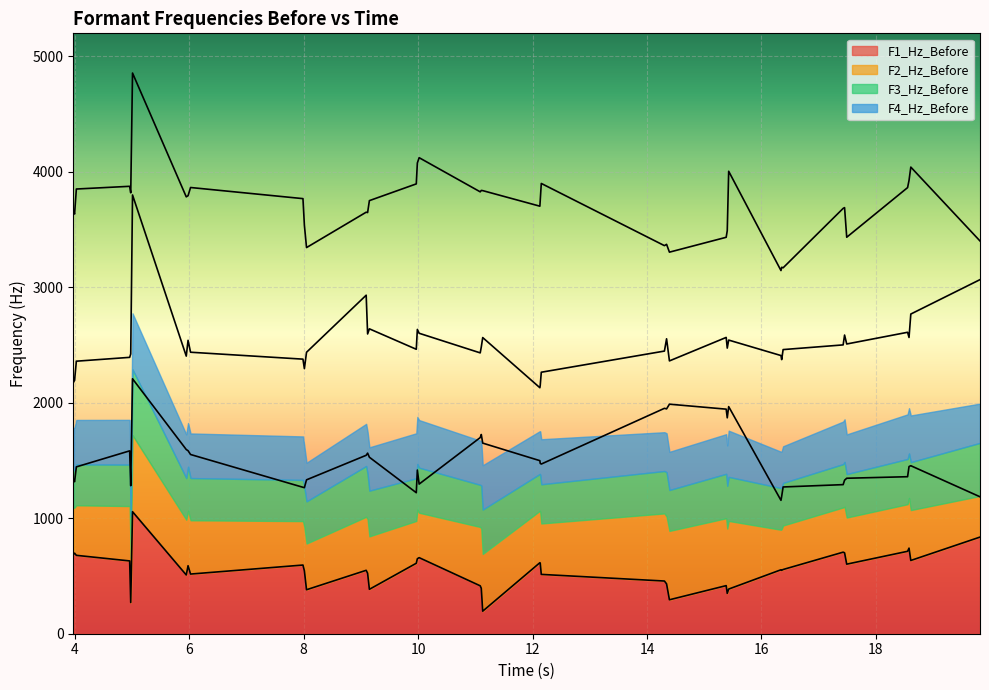

What is the maximum value for F1_Hz_Before?

1056.9